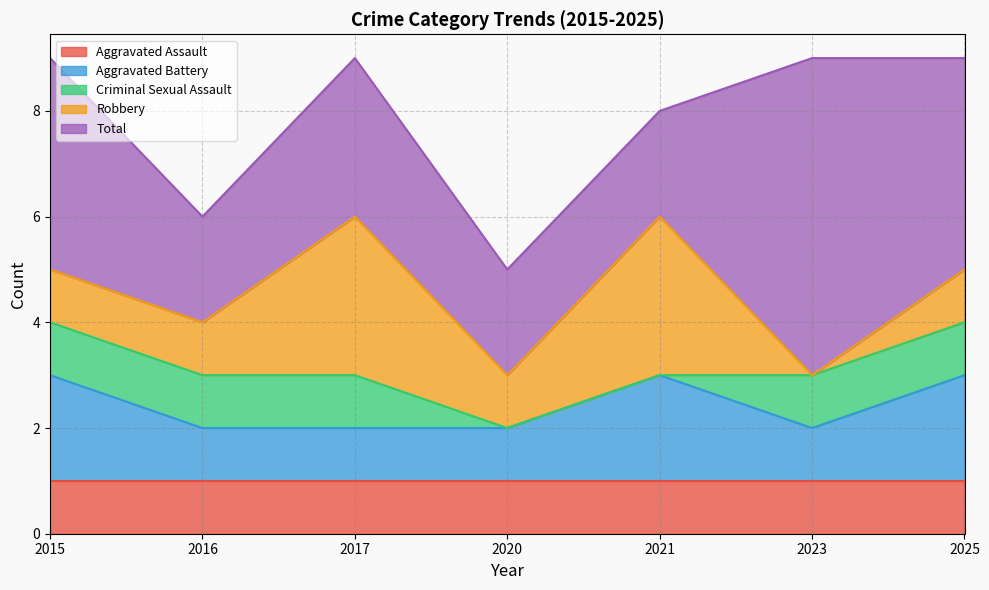

Reading right to left, extract all data points from this chart.

Aggravated Assault: 1	1	1	1	1	1	1
Aggravated Battery: 2	1	2	1	1	1	2
Criminal Sexual Assault: 1	1	0	0	1	1	1
Robbery: 1	0	3	1	3	1	1
Total: 4	6	2	2	3	2	4